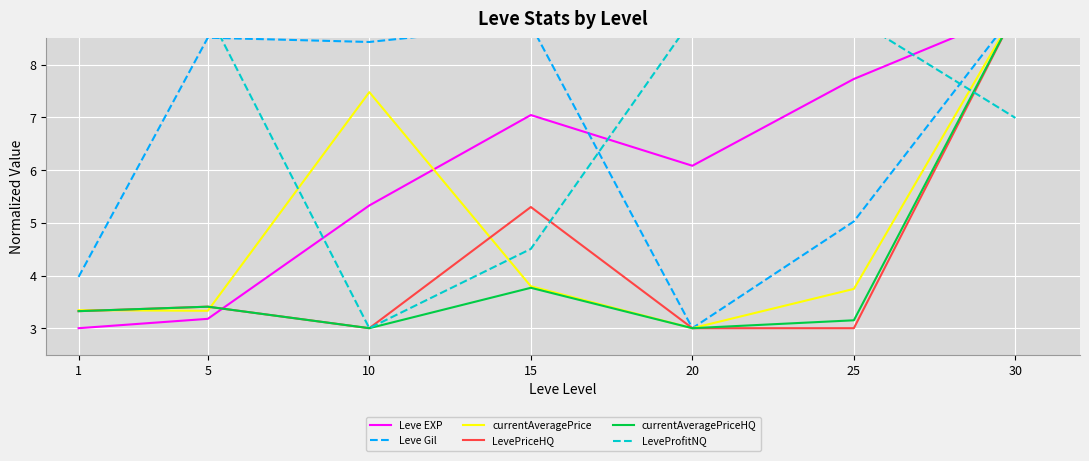

What is the difference between the LevePriceHQ values at 10 and 30?

6.0